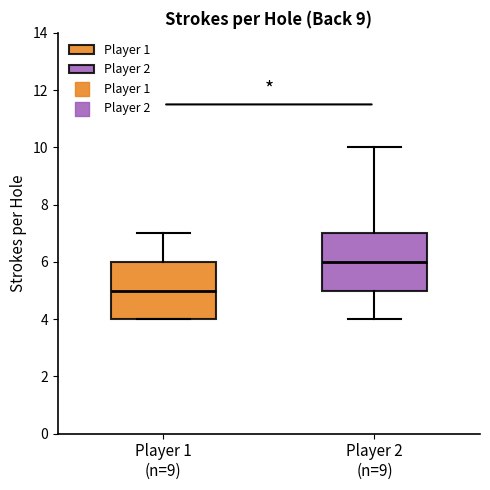

Reading left to right, transcribe this box plot: for each box, give where its median line is, the range the box spans, and where its two whiskers end, as read against the y-axis. The values are not printed on the chart, so give them approximately, as read against the axis.

Player 1 (n=9): median 5, box 4 to 6, whiskers 4 to 7
Player 2 (n=9): median 6, box 5 to 7, whiskers 4 to 10